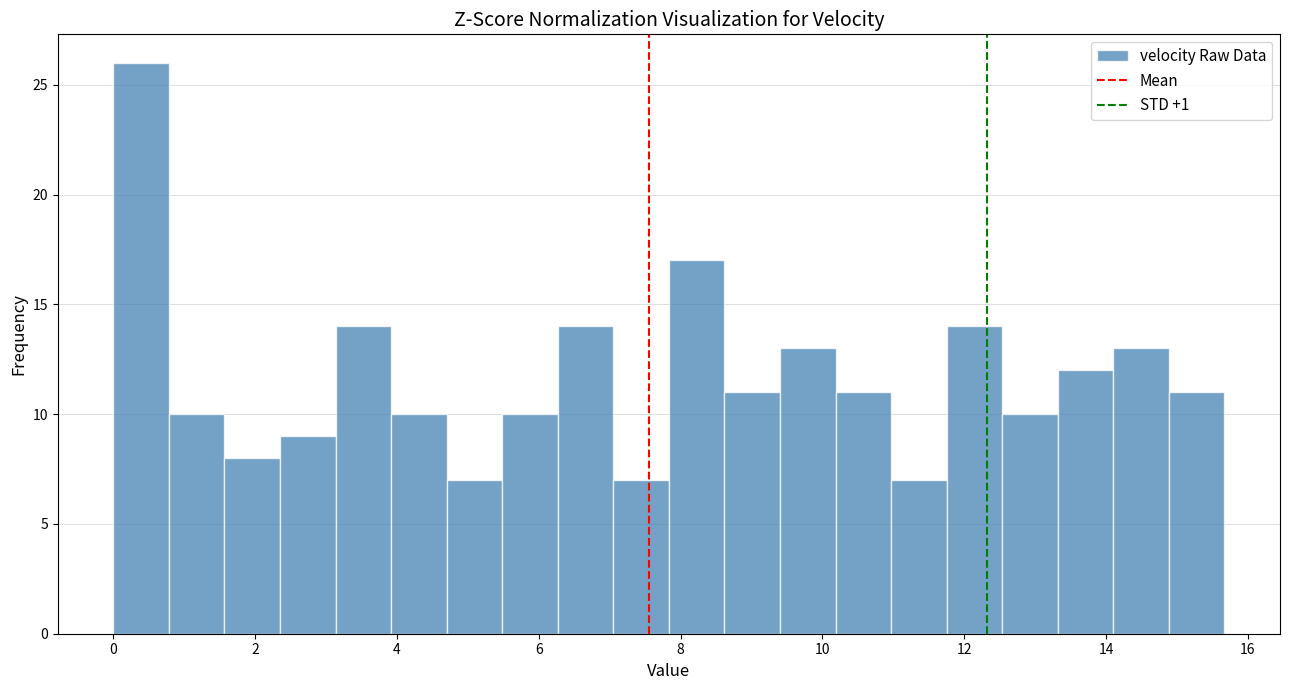

Around what value on the x-axis is the tallest bar? Give the approximate position of its centre, as read against the axis.

0.4